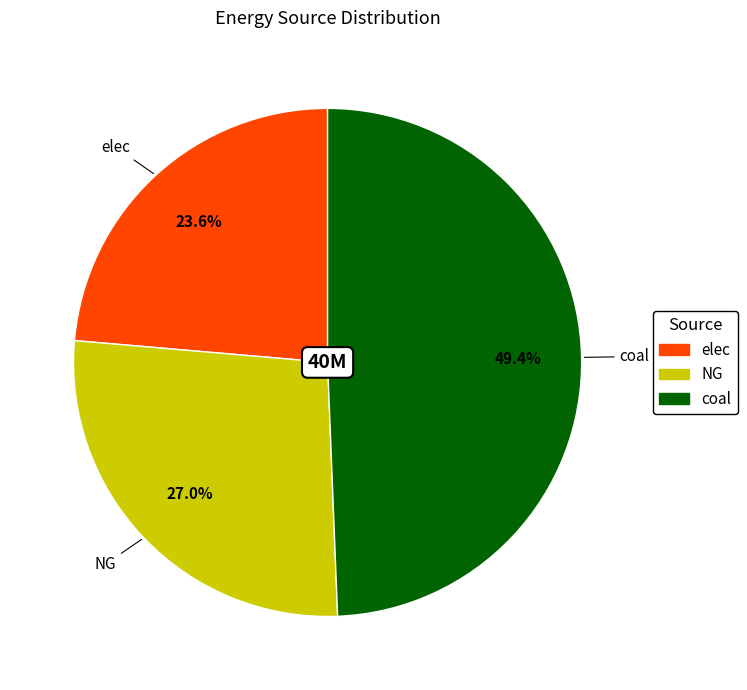

Which slice is the largest?

coal